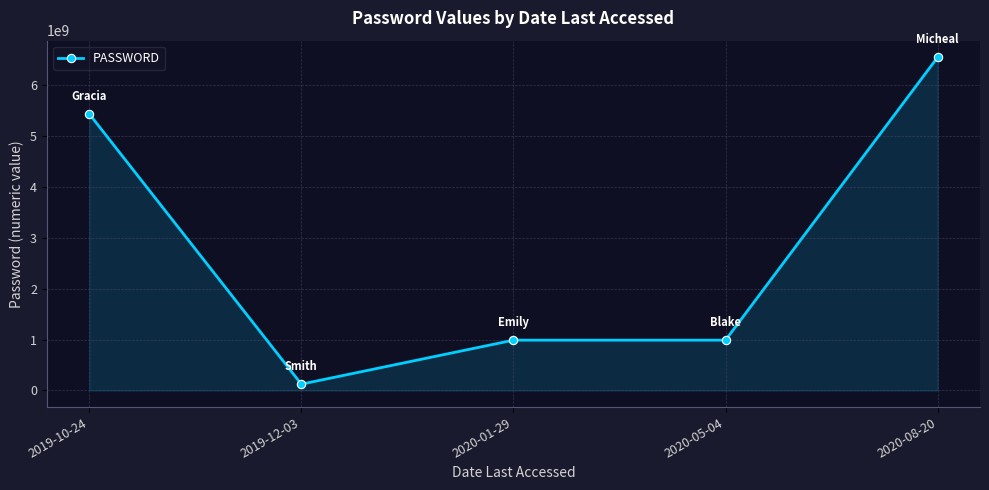

What is the value of the 4th point from the left?

987654321